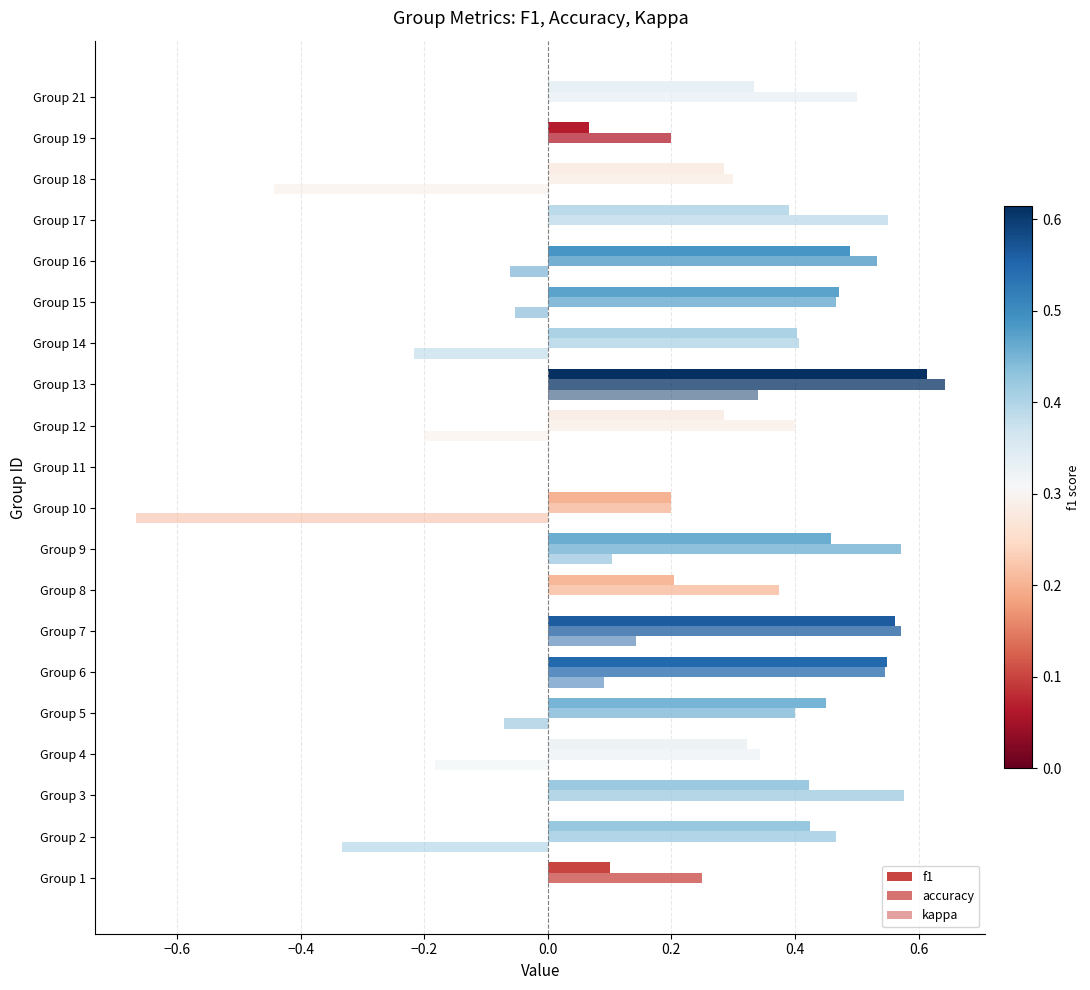

Reading left to right, transcribe all the data shown in this chart.

f1: 0.1	0.4	0.4	0.3	0.5	0.5	0.6	0.2	0.5	0.2	0.0	0.3	0.6	0.4	0.5	0.5	0.4	0.3	0.1	0.3
accuracy: 0.2	0.5	0.6	0.3	0.4	0.5	0.6	0.4	0.6	0.2	0.0	0.4	0.6	0.4	0.5	0.5	0.6	0.3	0.2	0.5
kappa: 0.0	-0.3	0.0	-0.2	-0.1	0.1	0.1	0.0	0.1	-0.7	0.0	-0.2	0.3	-0.2	-0.1	-0.1	0.0	-0.4	0.0	0.0